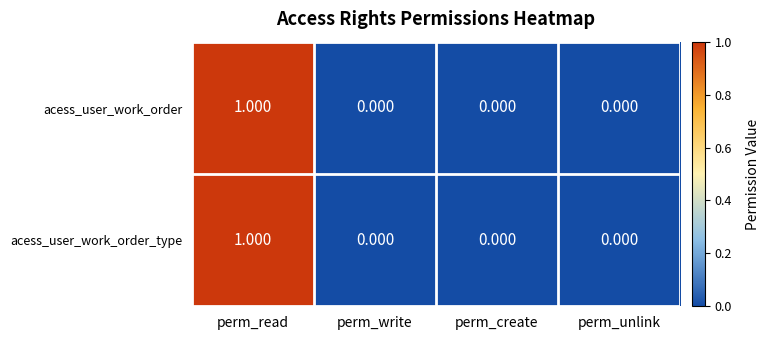

At which category is the sum across all series the highest?

perm_read